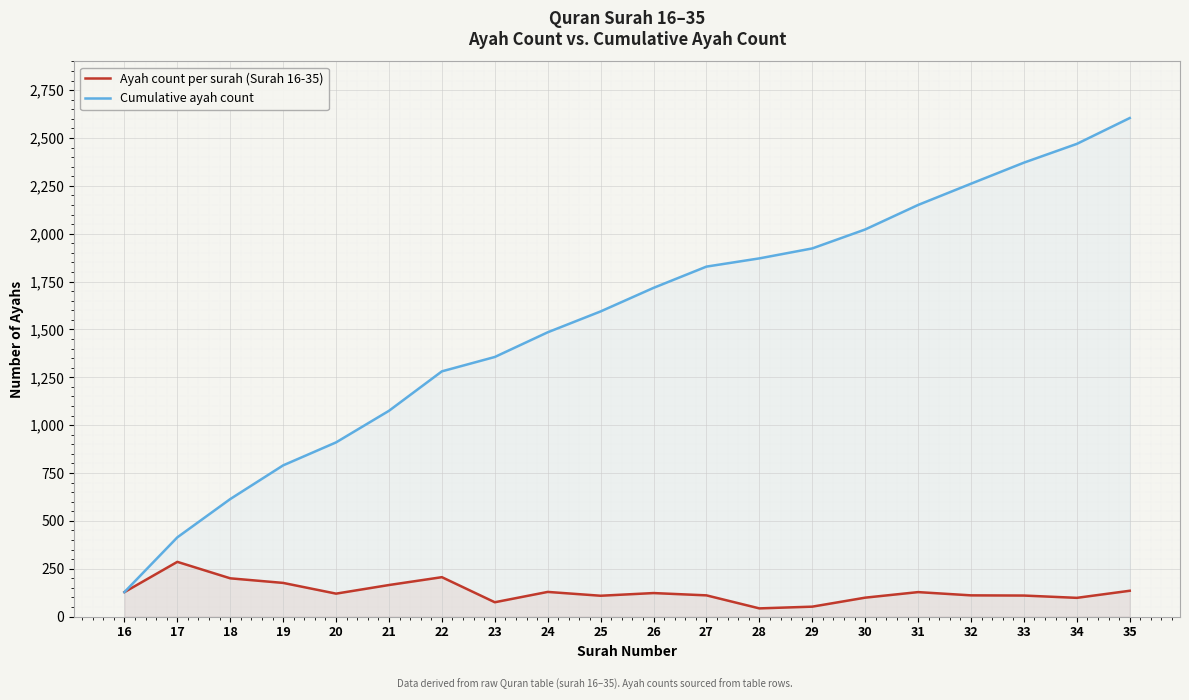

Is the value of Cumulative ayah count at 19 greater than the value of Ayah count per surah (Surah 16-35) at 21?

Yes